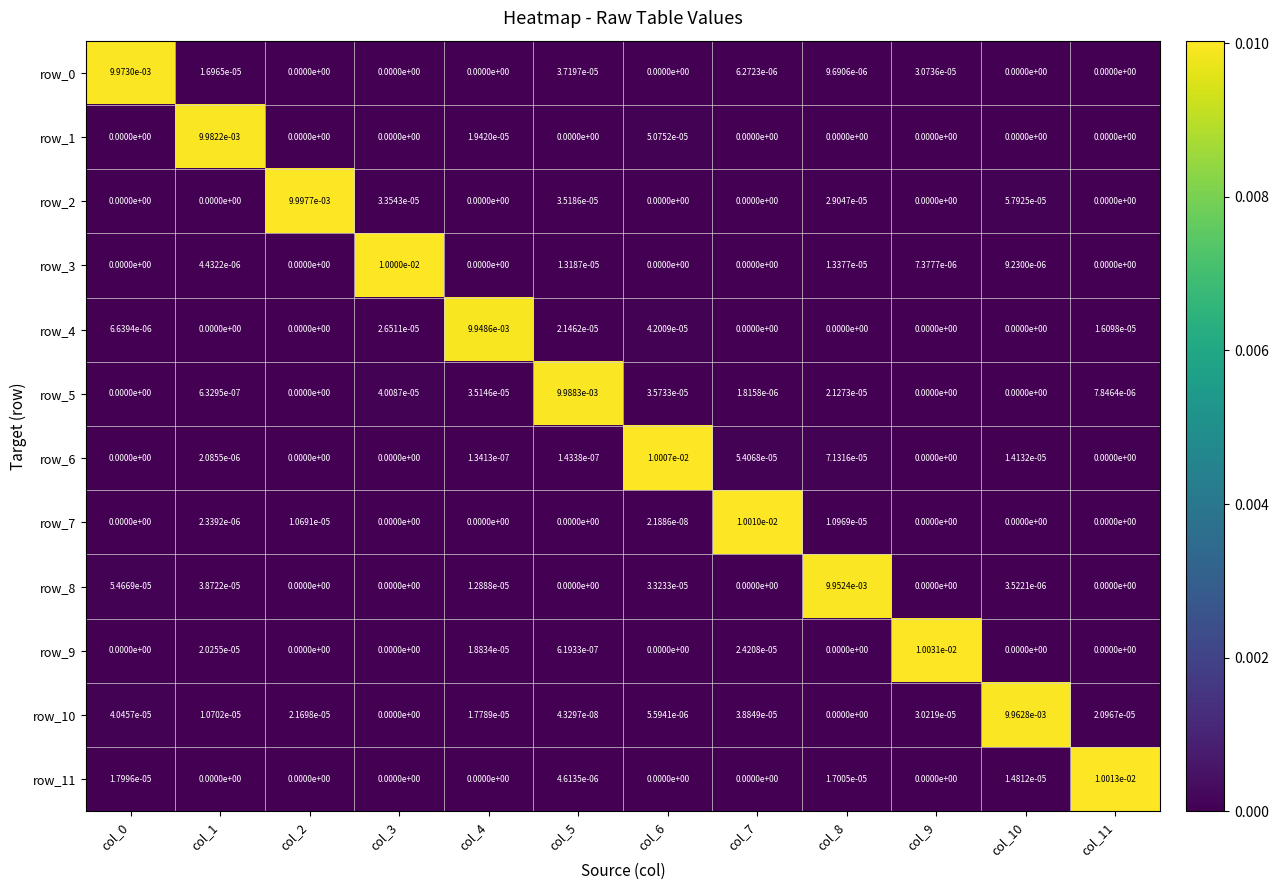

Is the value of row_3 at col_8 greater than the value of row_8 at col_8?

No